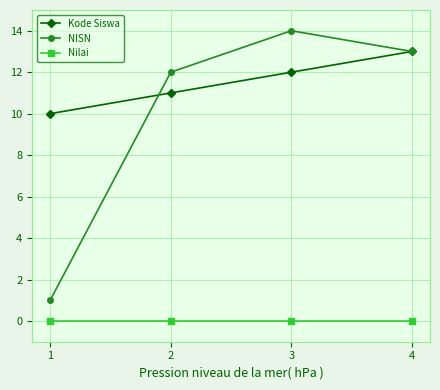

List the series in order of their peak value, lowest first.

Nilai, Kode Siswa, NISN